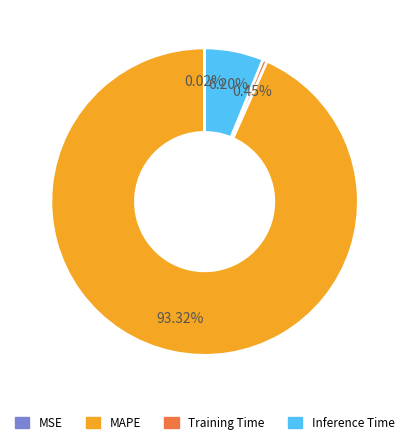

Does any single category account for the majority?

Yes